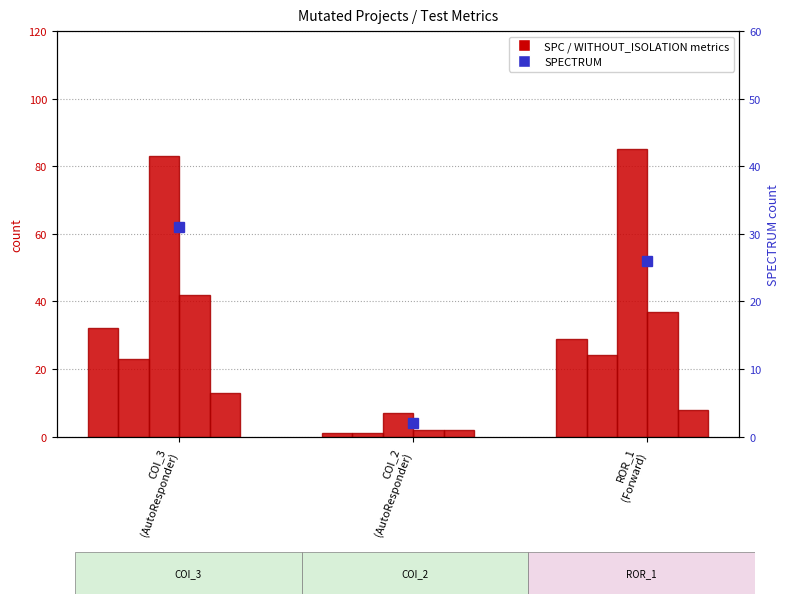

Reading left to right, transcribe all the data shown in this chart.

SPC_FAILING_ONLY: 32	1	29
SPC_LAYER: 23	1	24
SPC_SPACE: 83	7	85
WITHOUT_ISOLATION_F: 42	2	37
WITHOUT_ISOLATION_LAYER: 13	2	8
SPECTRUM: 31	2	26